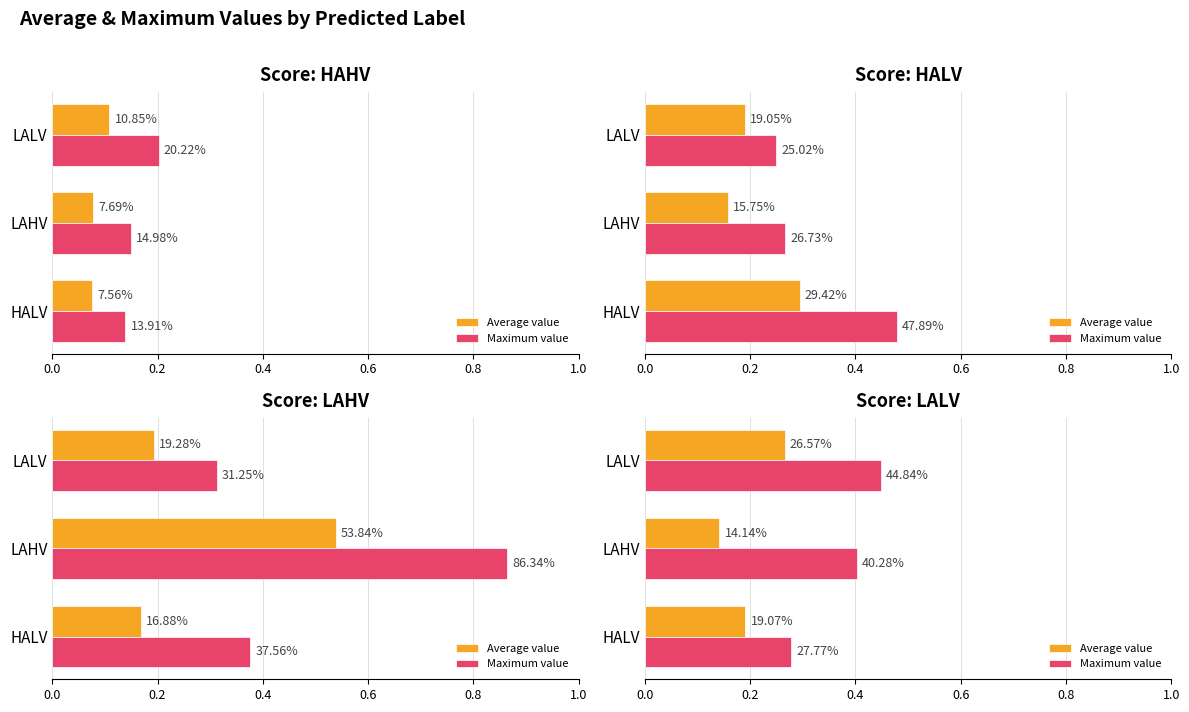

Is it true that Average value equals 0.1 at LAHV?

True